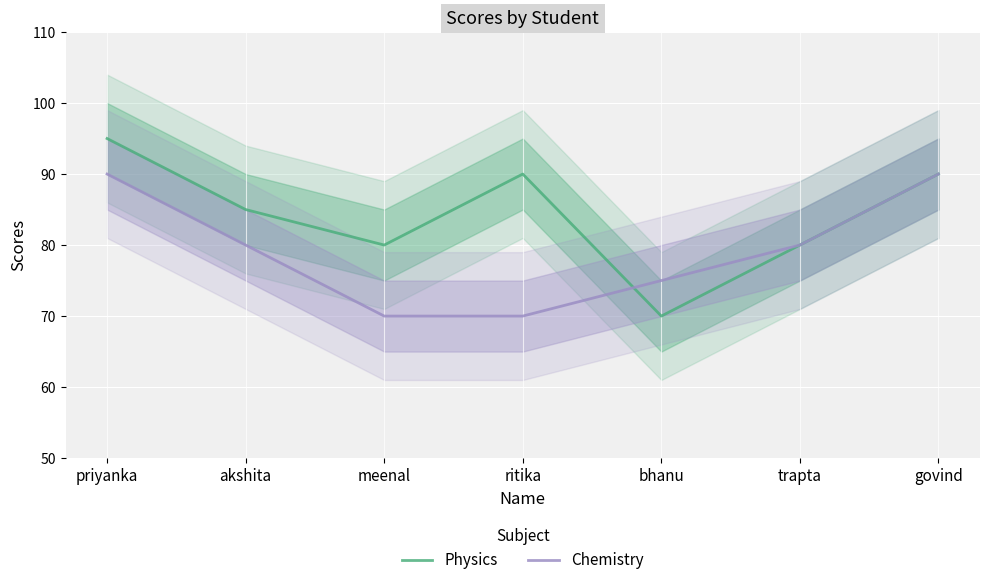

What are all the series names shown in the legend?

Physics, Chemistry